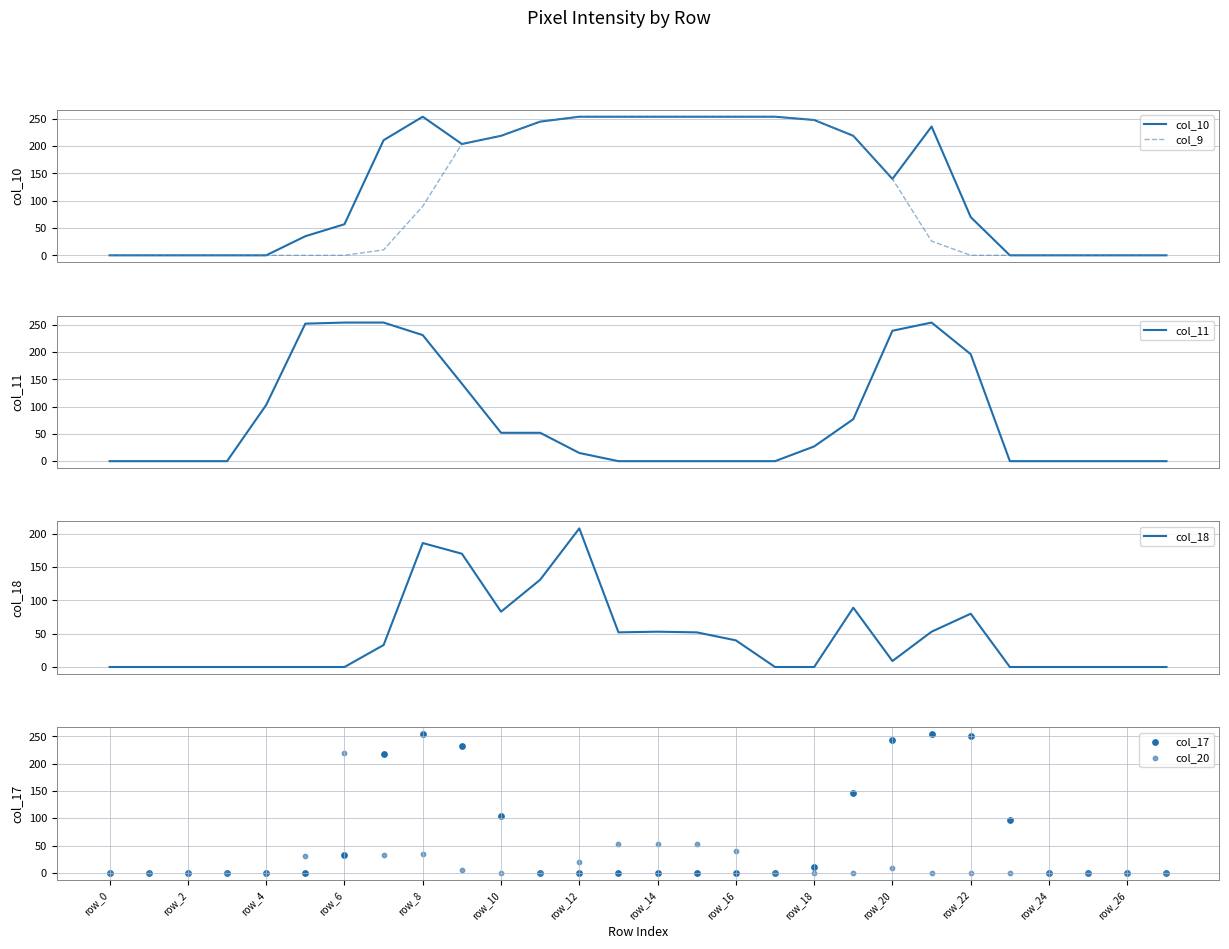

What is the total value across all series at 20?

781